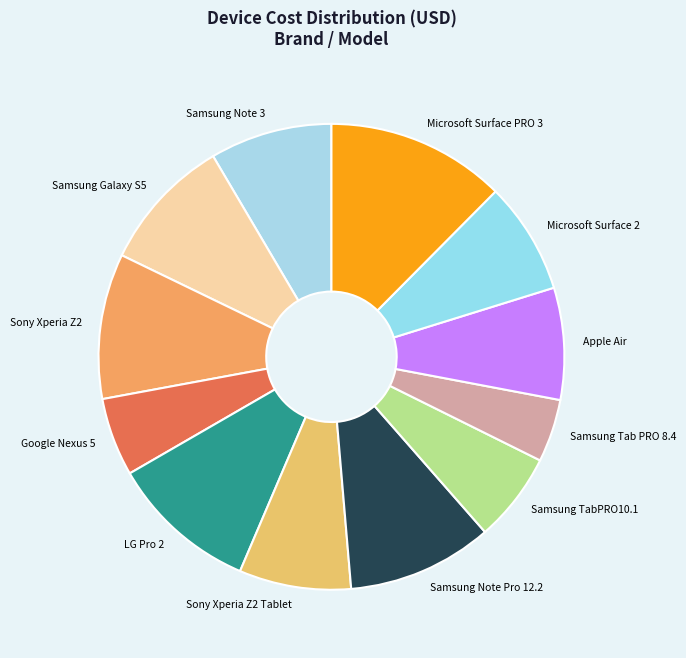

How many segments does this pie chart have?

12